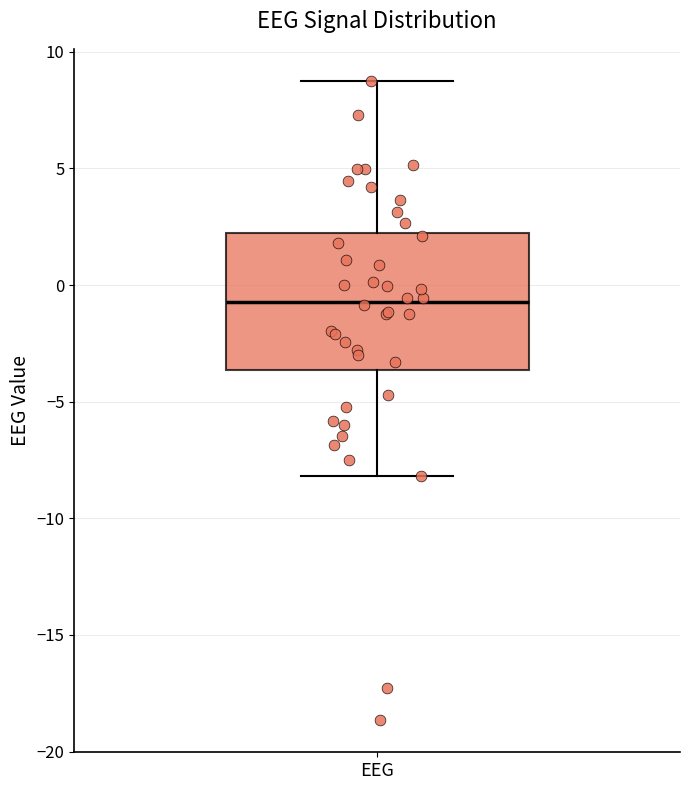

Where is the lower edge of the box for EEG on the y-axis? The values are not printed on the chart, so give them approximately, as read against the axis.

-3.5